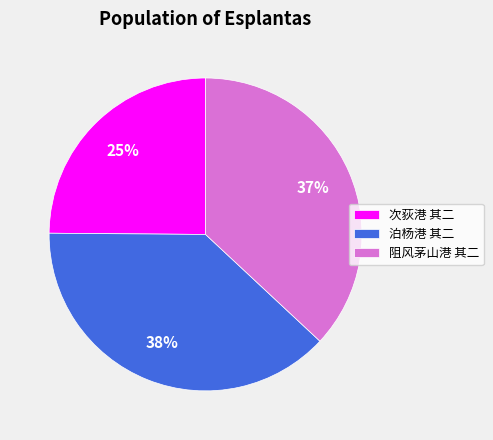

How many slices are in this pie chart?

3